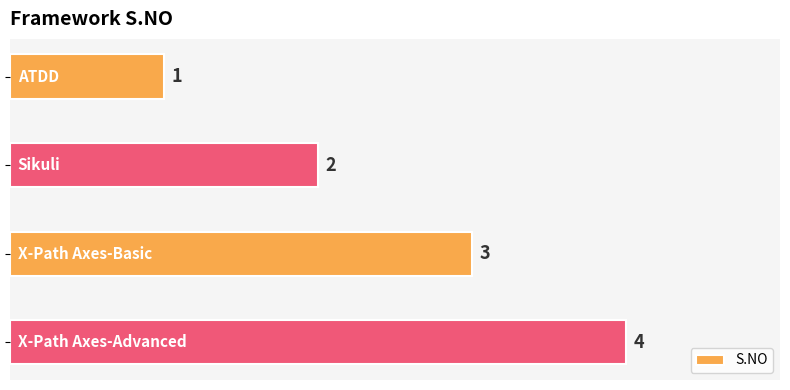

What is the sum of all values?

10